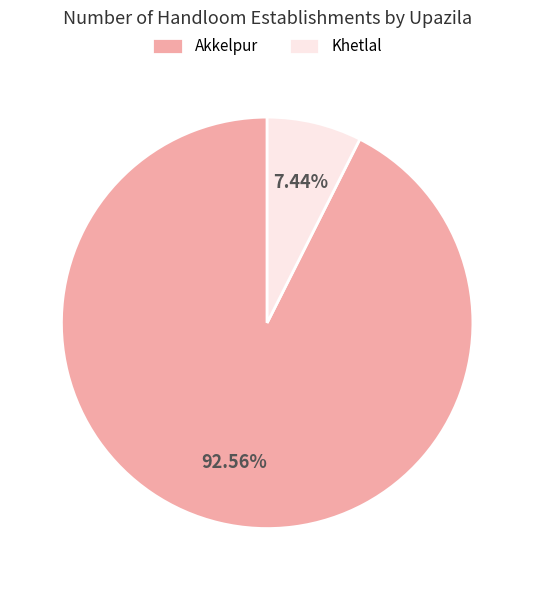

Count the number of slices in the pie.

2